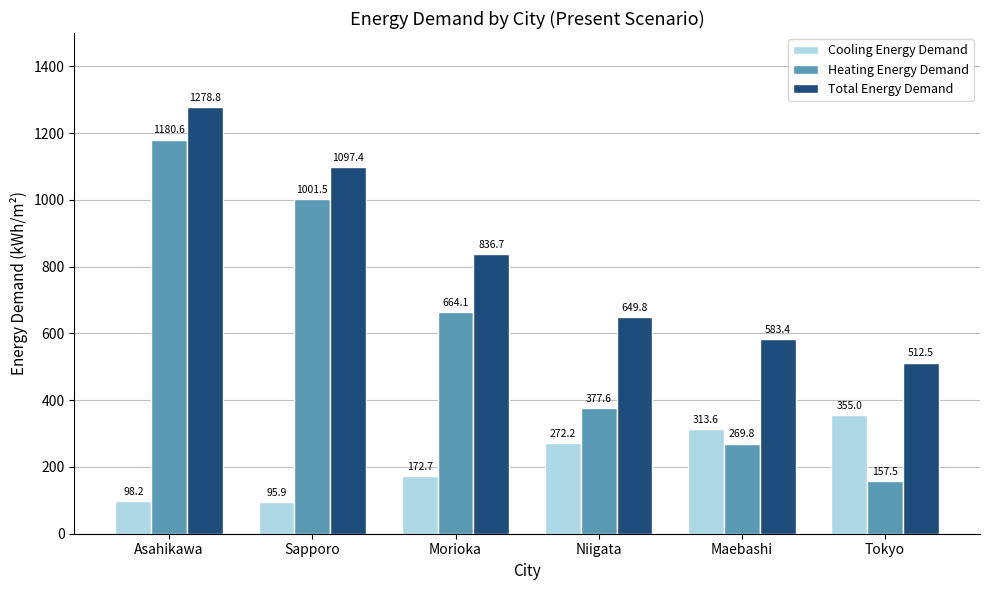

Which category has the lowest value in the Cooling Energy Demand series?

Sapporo